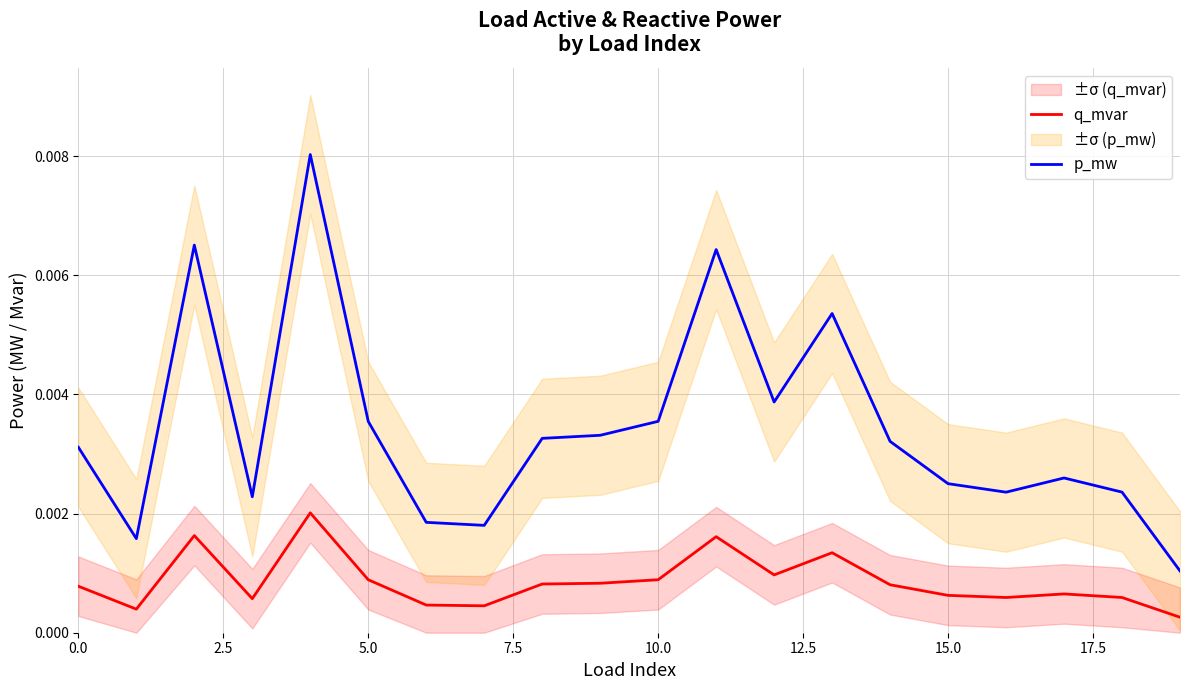

At which label does q_mvar reach its minimum?

19